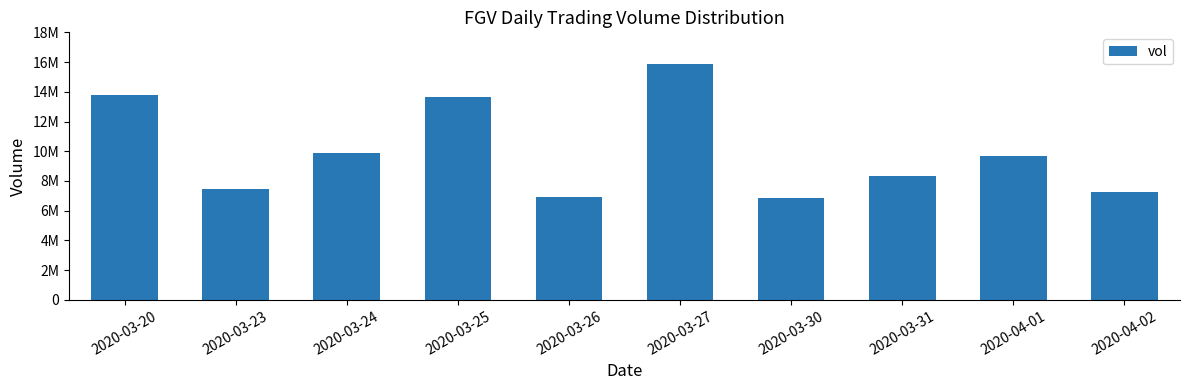

Are the bars horizontal?

No